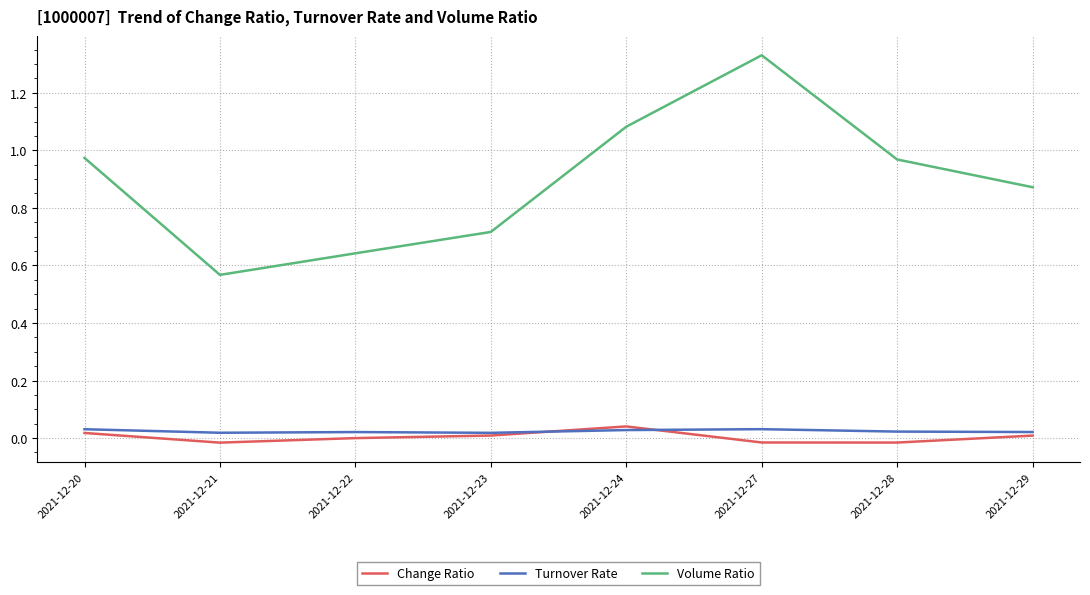

At which category does Volume Ratio reach its first local peak?

2021-12-27